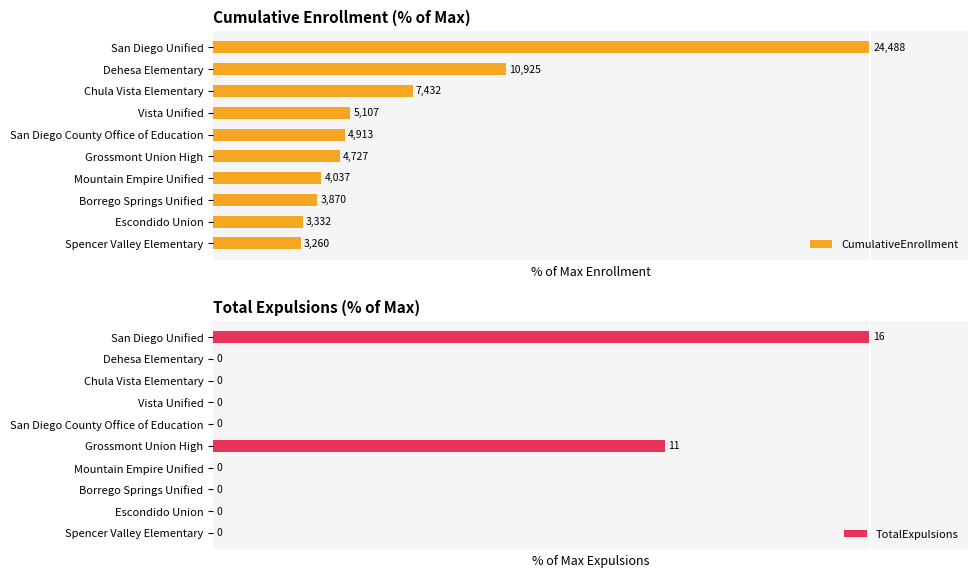

Is it true that CumulativeEnrollment equals 19.3 at 5?

True